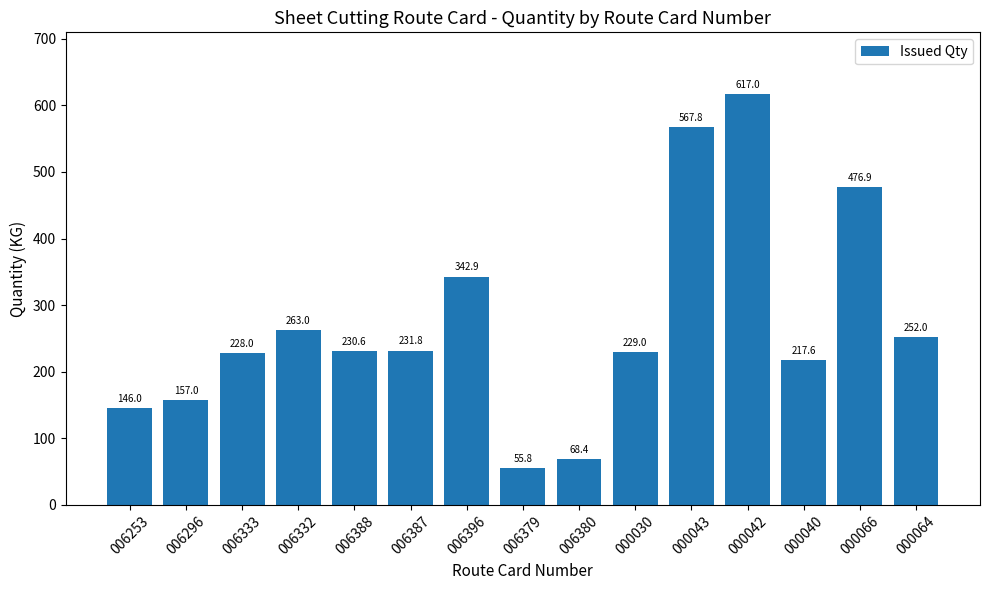

Reading right to left, transcribe all the data shown in this chart.

252.0	476.9	217.6	617.0	567.8	229.0	68.4	55.8	342.9	231.8	230.6	263.0	228.0	157.0	146.0